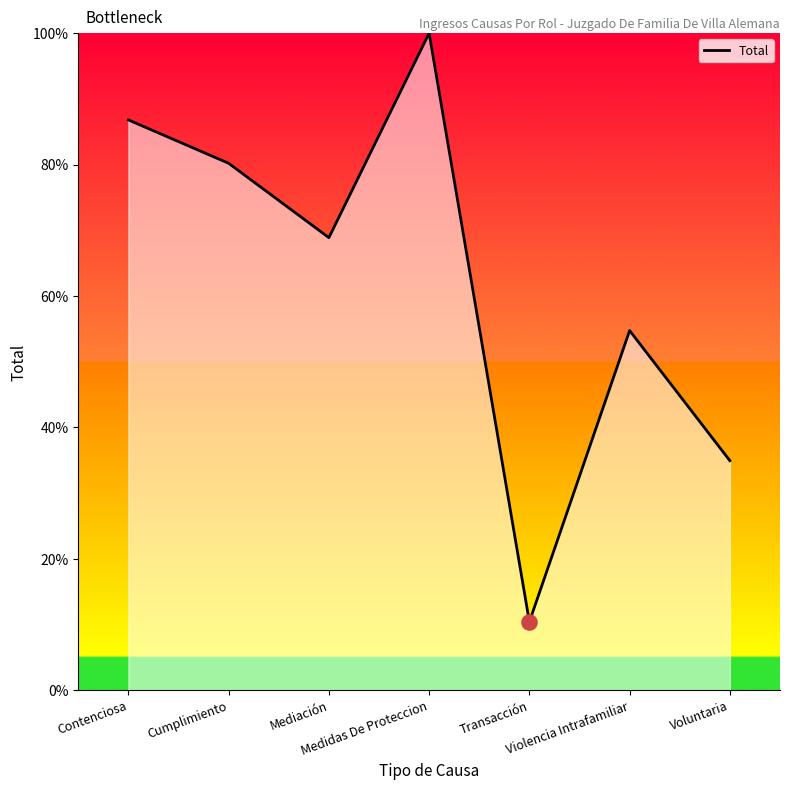

Which has a higher value, Transacción or Violencia Intrafamiliar?

Violencia Intrafamiliar